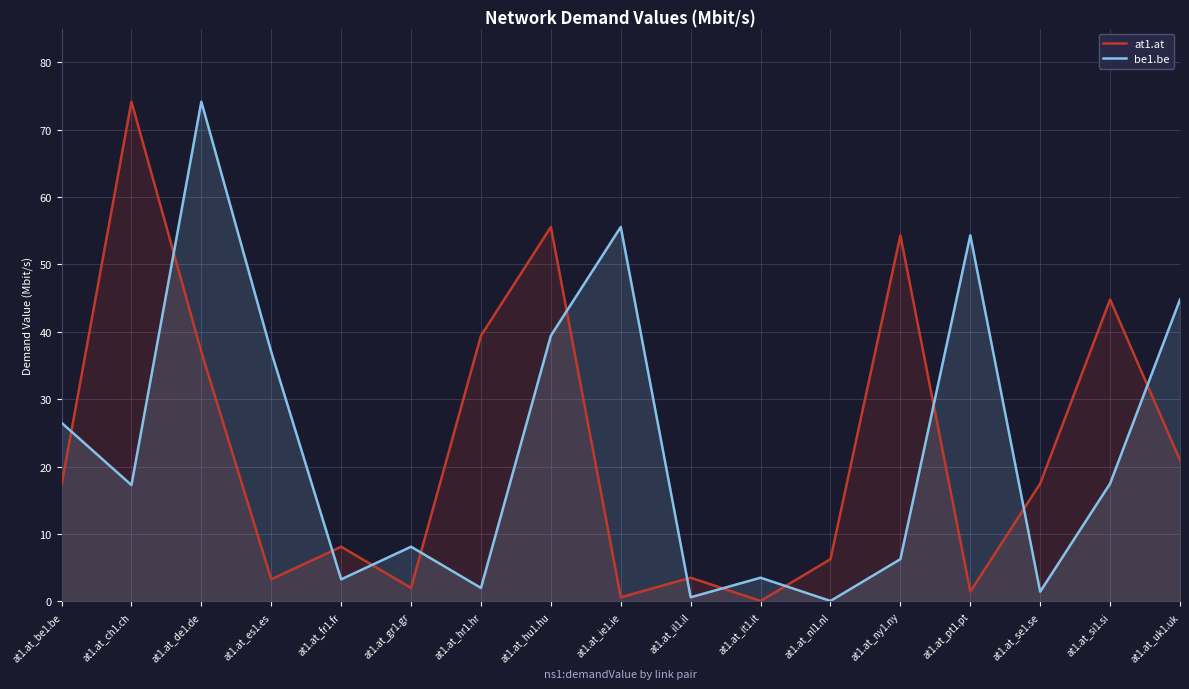

What is the maximum value shown in the chart?

74.2